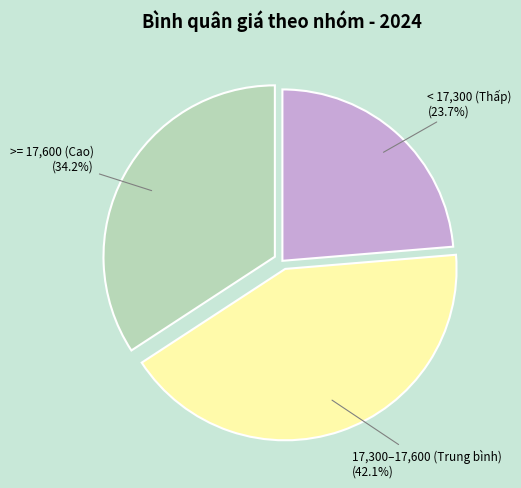

Is there a majority slice in this chart?

No